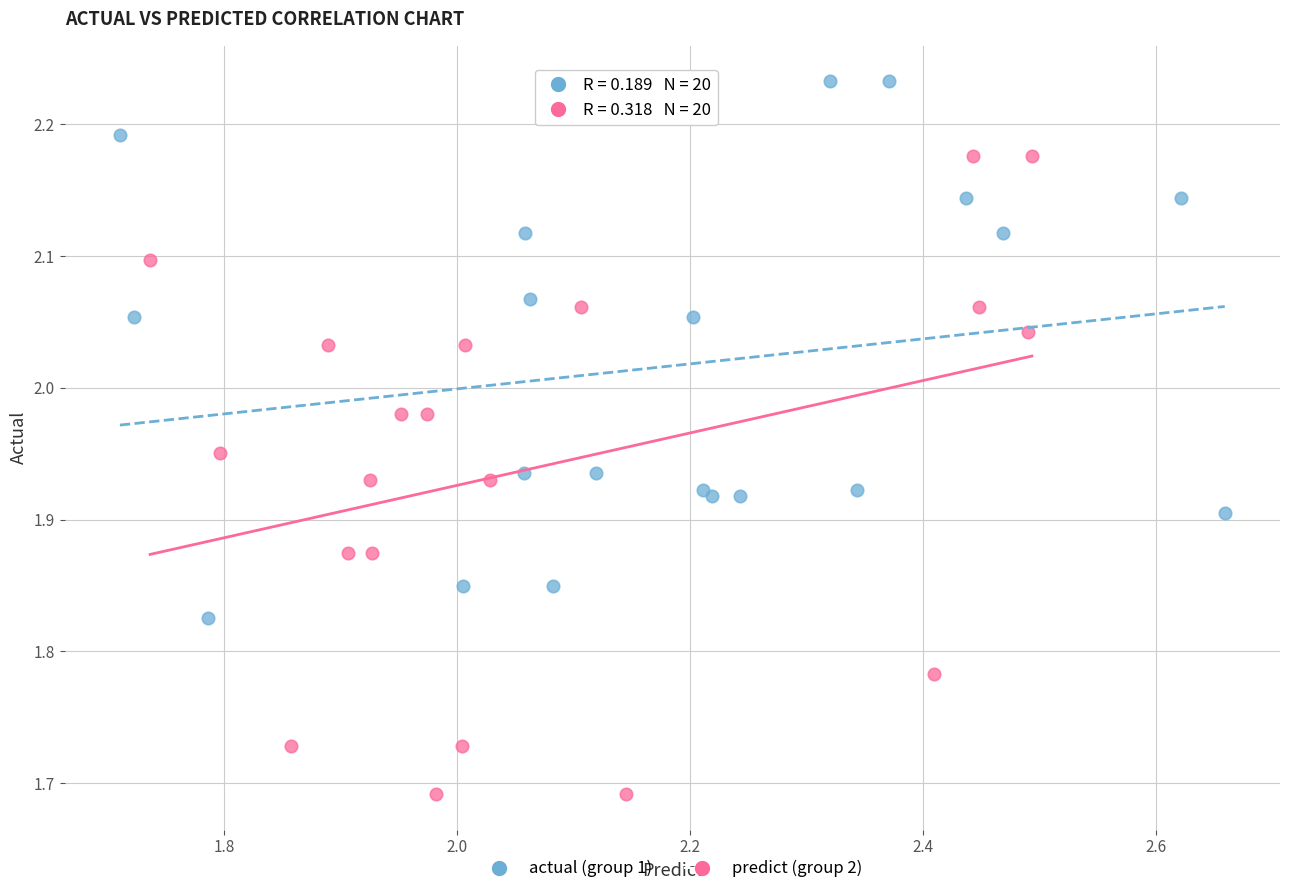

Which series contains the lowest Y value?

predict (group 2)